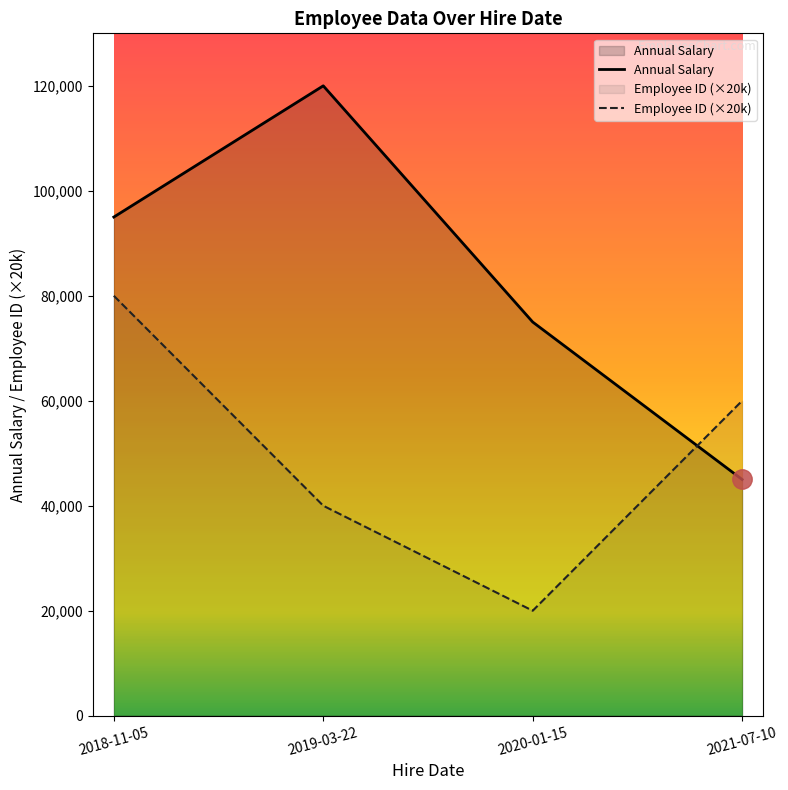

What is the approximate value of Annual Salary at 2021-07-10, to the nearest 50?

45000